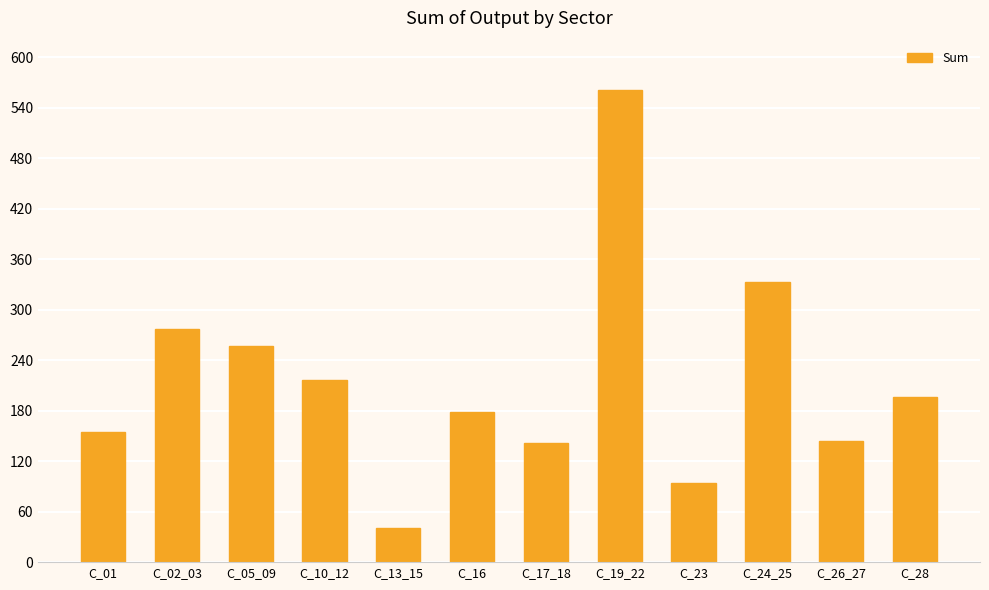

Between C_28 and C_13_15, which is larger?

C_28